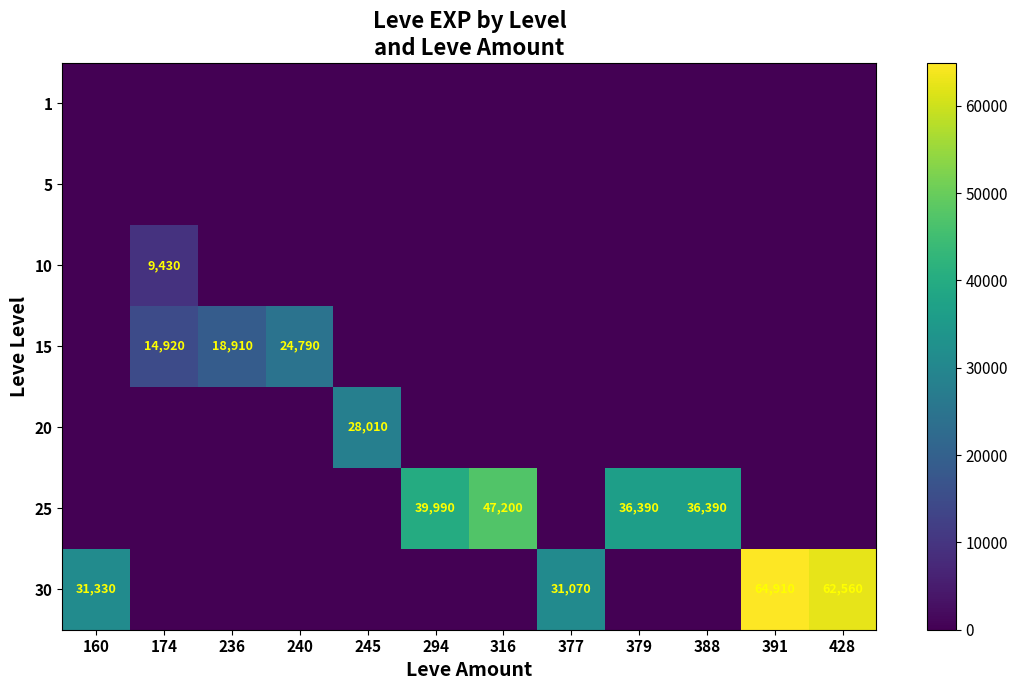

What is the total value across all series at 379?

36390